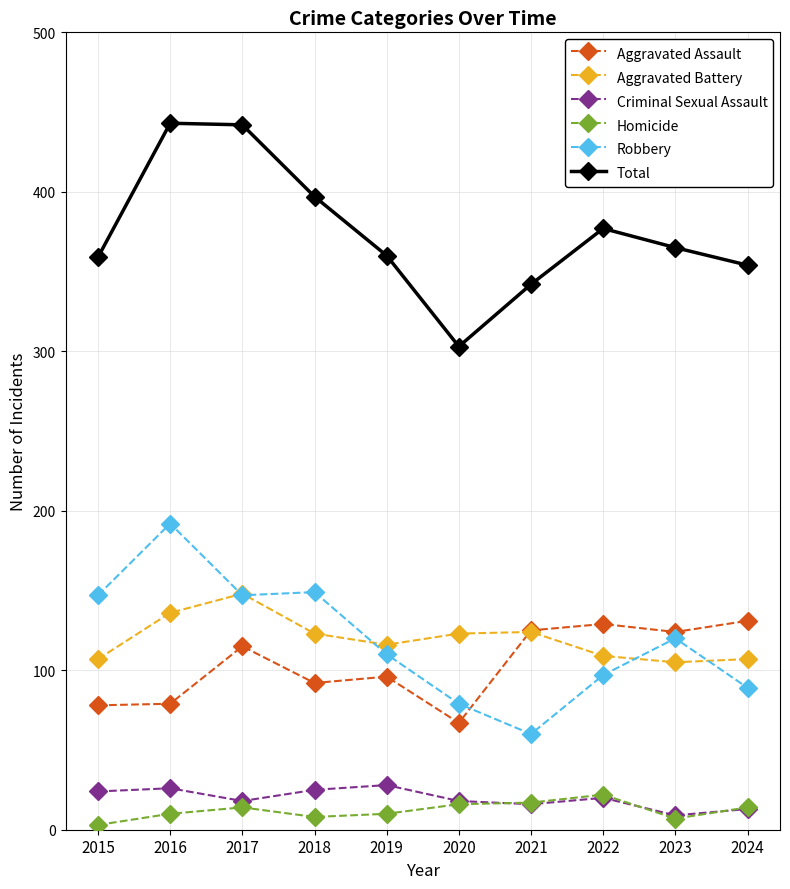

Is it true that Robbery equals 110 at 2019?

True